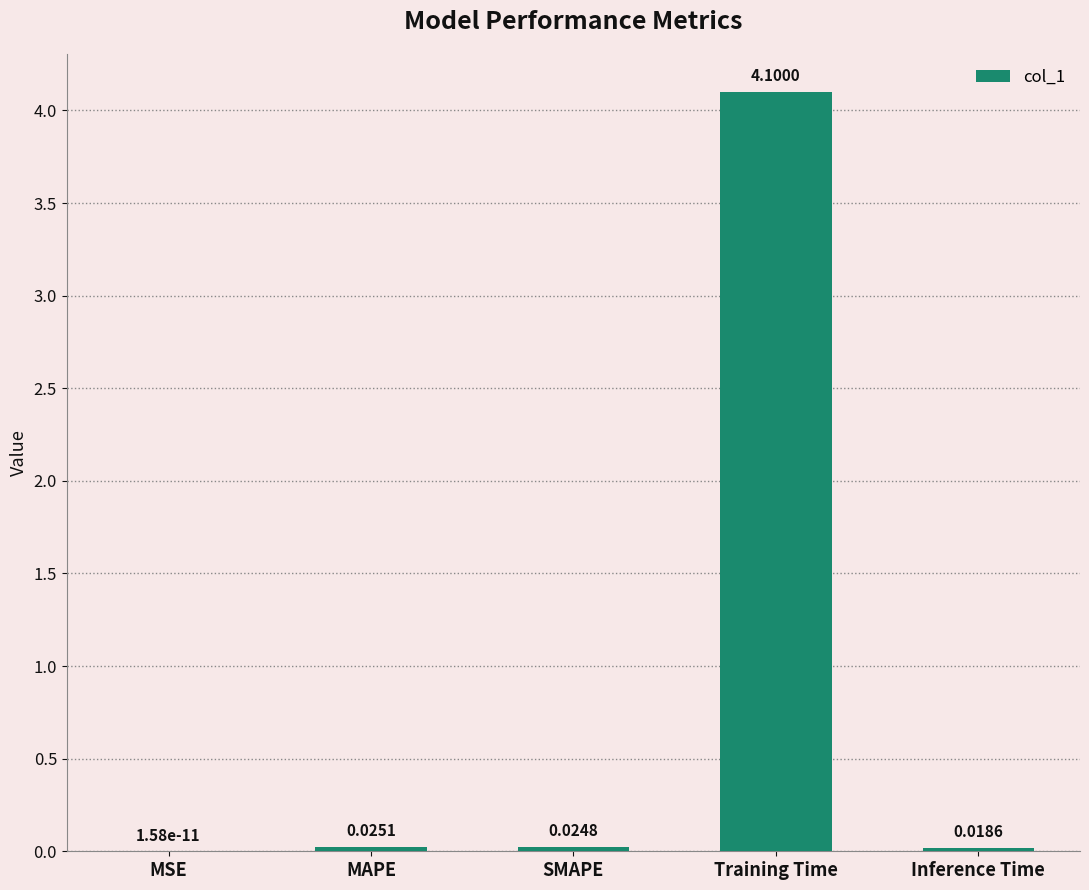

What is the sum of all values?

4.2